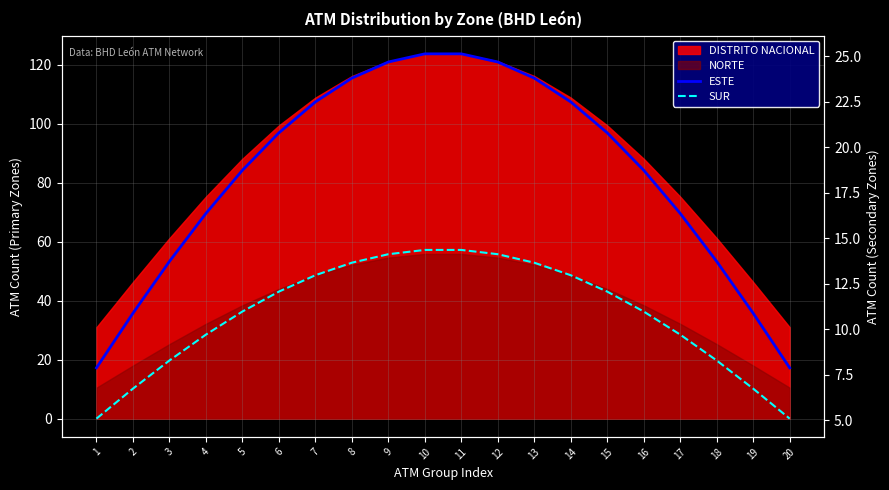

Read the SUR value at 13.

13.7